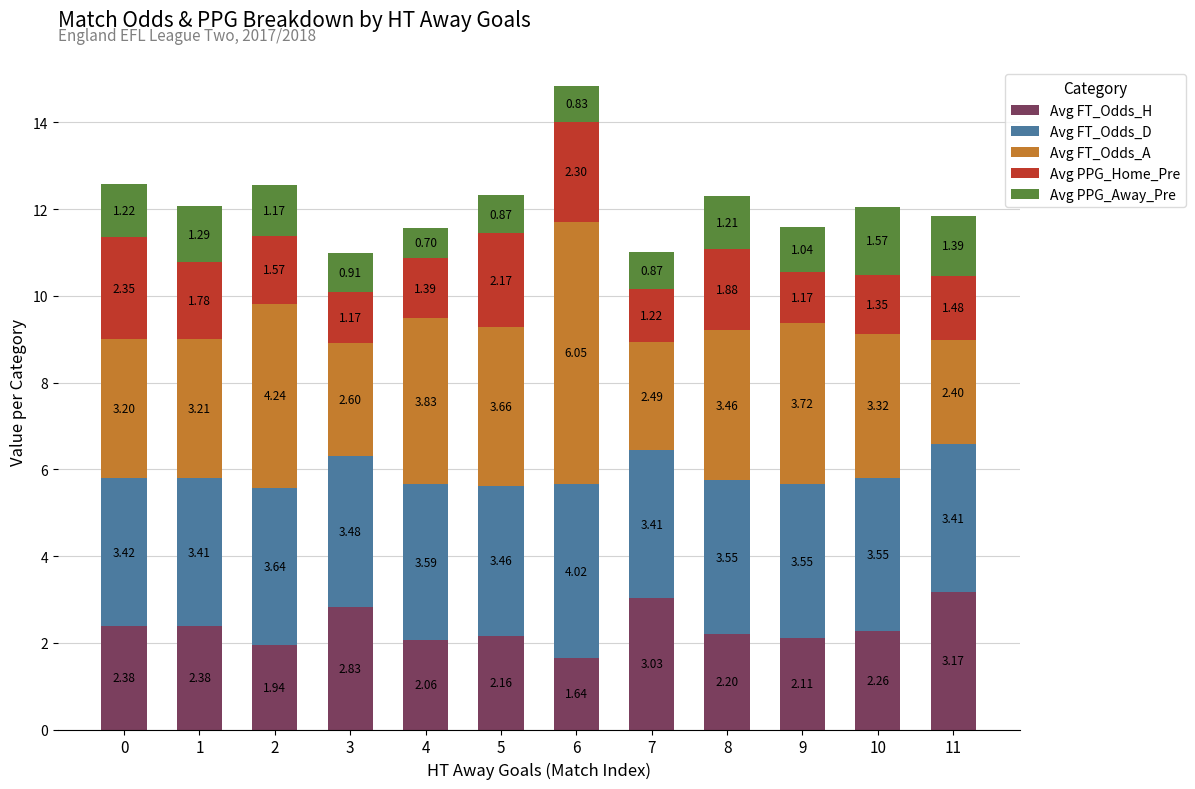

At which category is the sum across all series the highest?

6